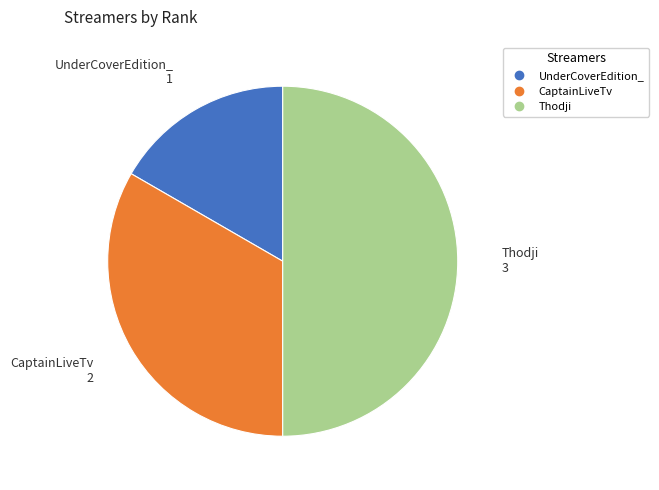

Combined, do Thodji and UnderCoverEdition_ account for over 50%?

Yes